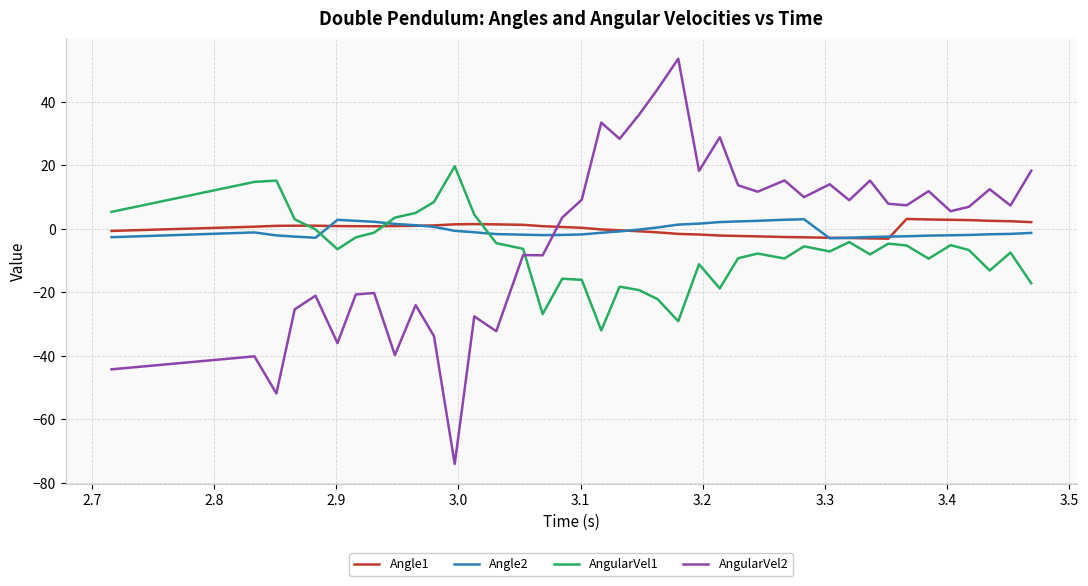

Which series has the largest range (max minus min)?

AngularVel2